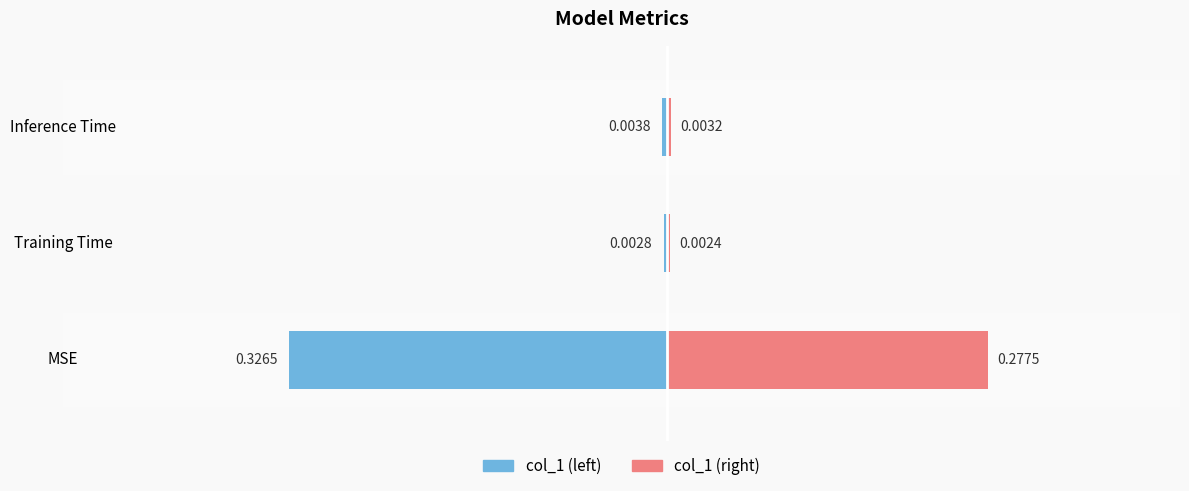

How many bars are there in each group?

2